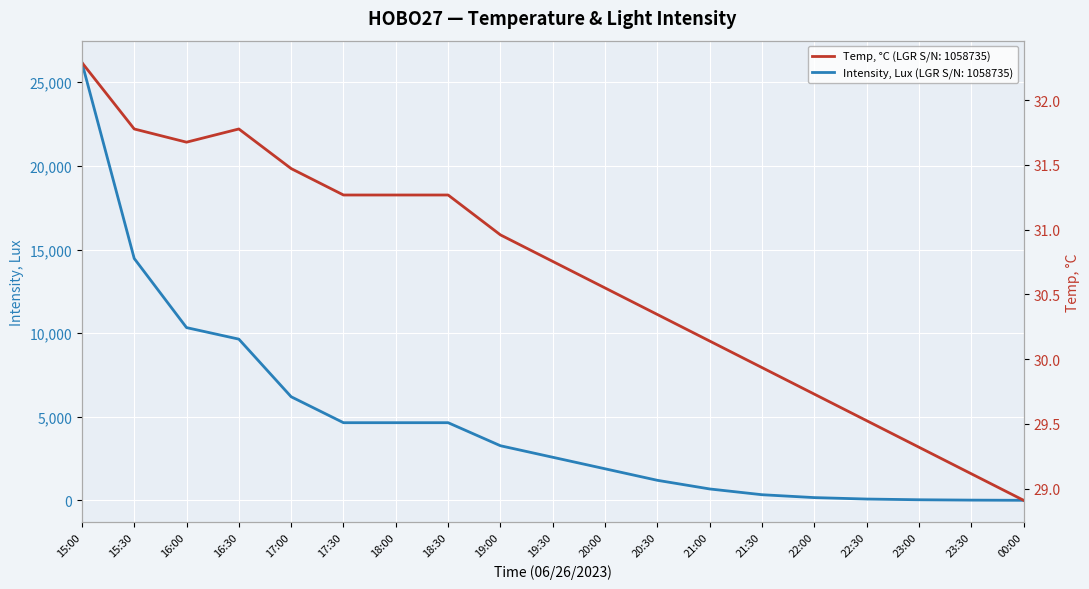

The value of Intensity, Lux at 15:00 is 36011.2. True or false?

False